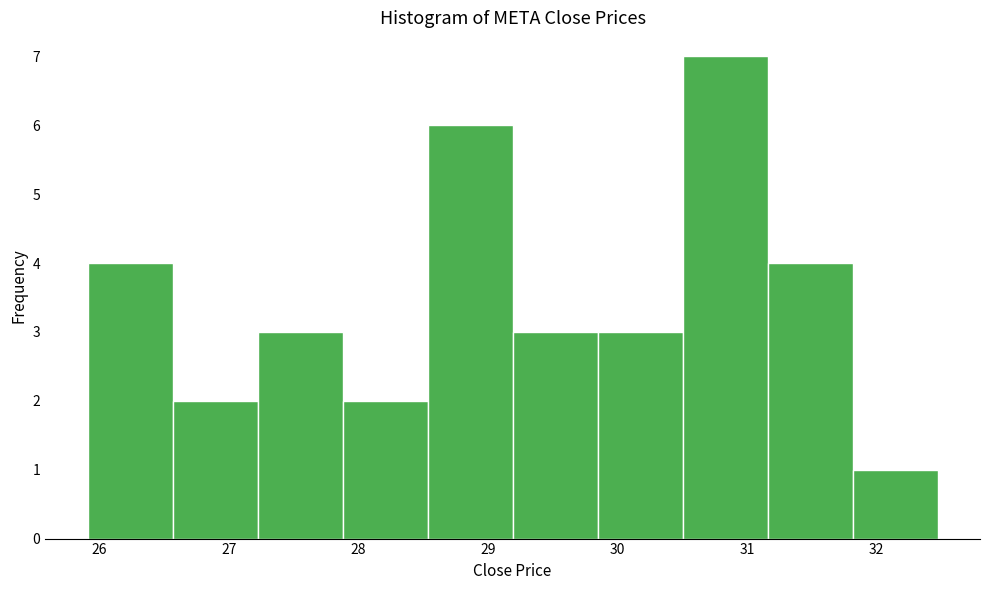

Reading left to right, transcribe this chart: for each bar, give the range it covers on the x-axis and its height. Neither the bar edges nor the heights are printed on the chart, so give them approximately, as read against the axes.

25.9 to 26.6: 4
26.6 to 27.2: 2
27.2 to 27.9: 3
27.9 to 28.5: 2
28.5 to 29.2: 6
29.2 to 29.8: 3
29.8 to 30.5: 3
30.5 to 31.2: 7
31.2 to 31.8: 4
31.8 to 32.5: 1